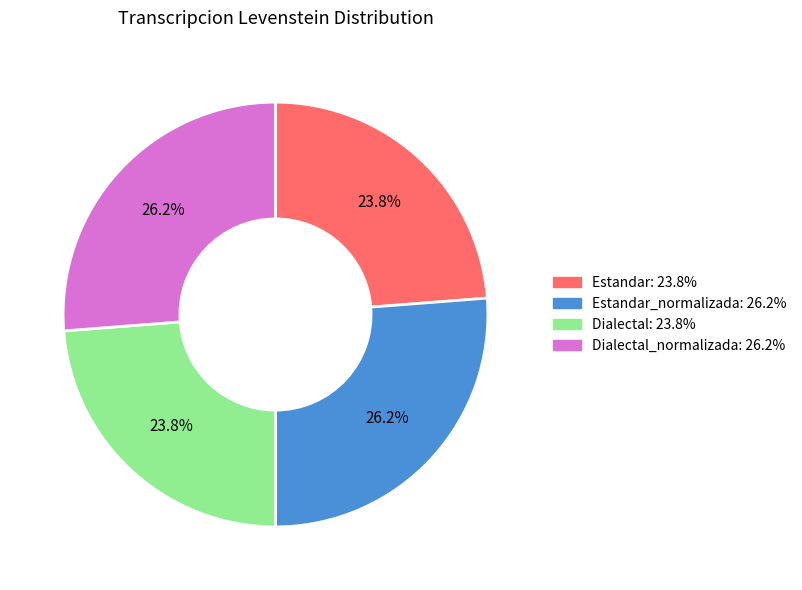

Is Dialectal_normalizada: 26.2% the majority of the pie?

No